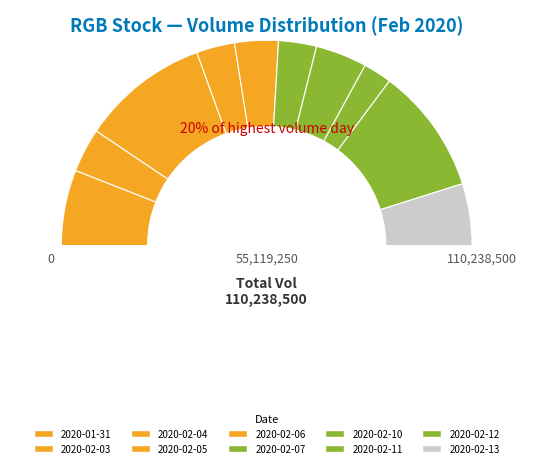

To the nearest percent, what is the difference between the 2020-02-12 and 2020-02-10 slice percentages?

12%